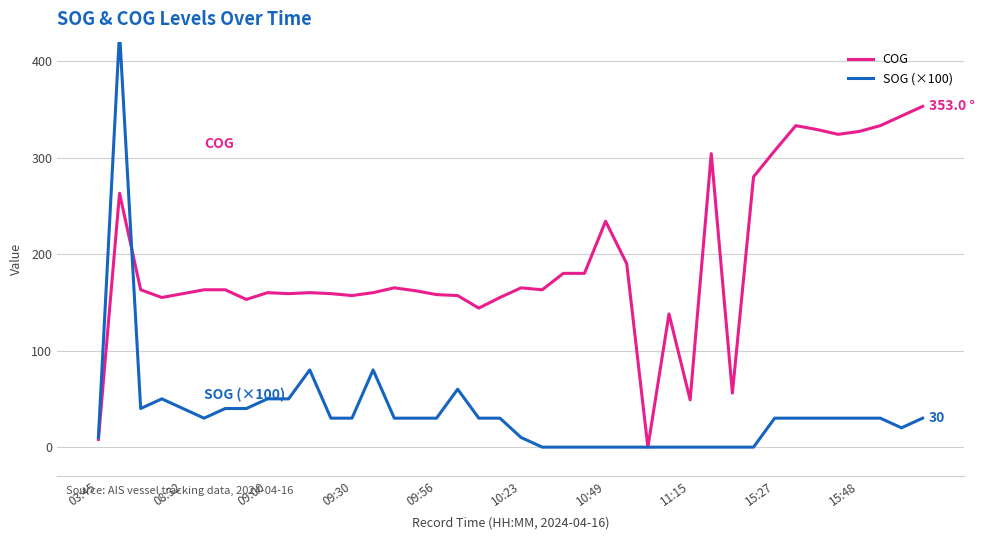

How many lines are shown in the chart?

2